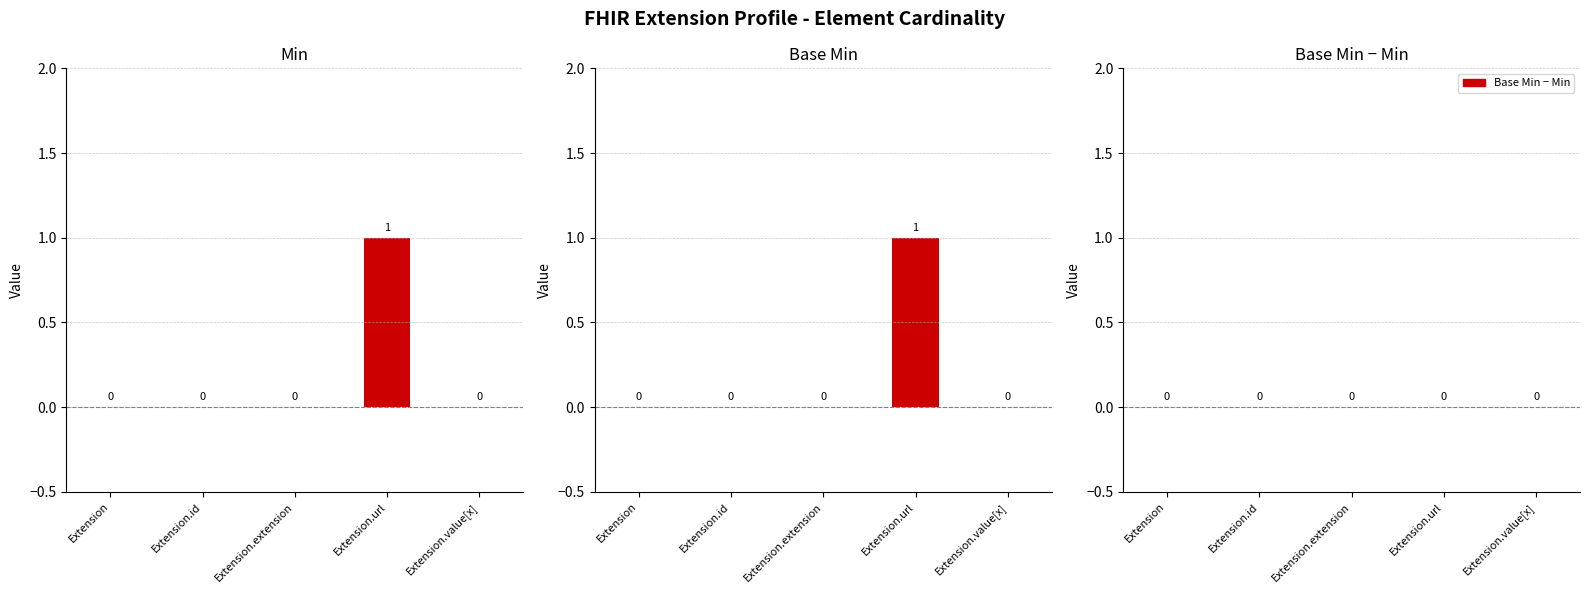

Reading right to left, list all the values displayed in this chart.

Min: 0	1	0	0	0
Base Min: 0	1	0	0	0
Base Min - Min: 0	0	0	0	0